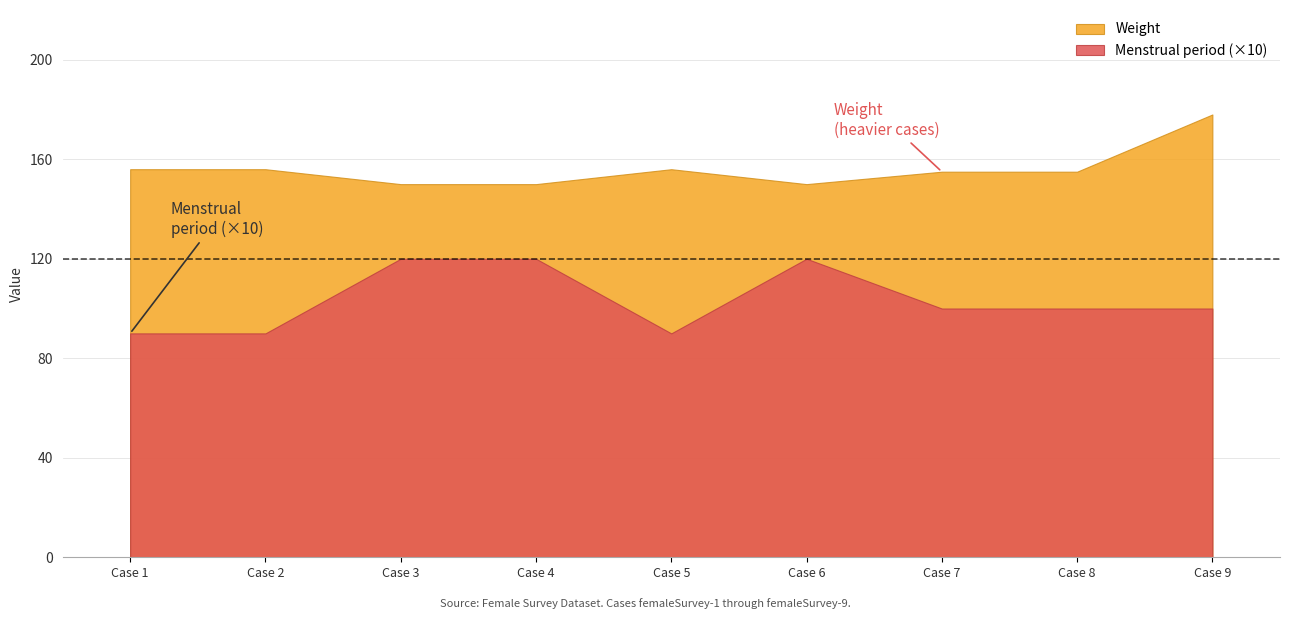

List the series in order of their peak value, lowest first.

Menstrual period (×10), Weight